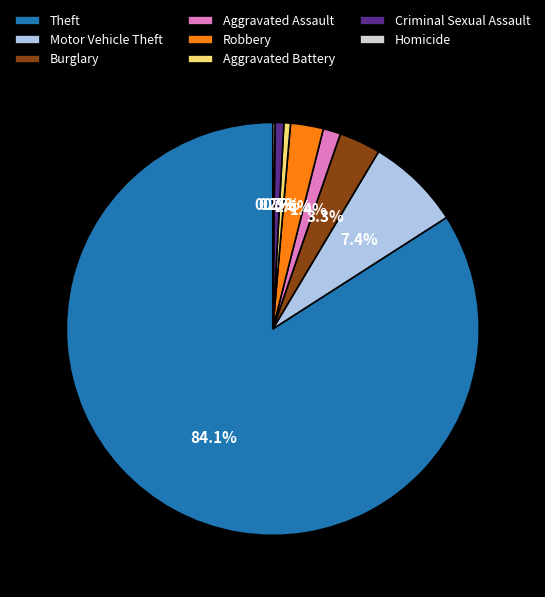

True or false: Aggravated Assault accounts for 1% of the total.

True